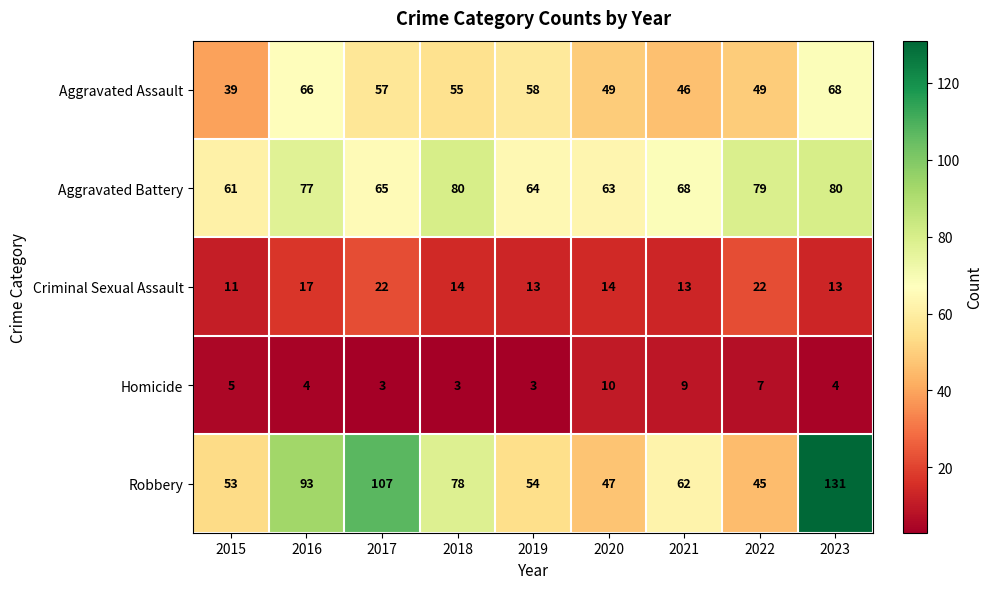

What is the sum of the Robbery values at 2023 and 2021?

193